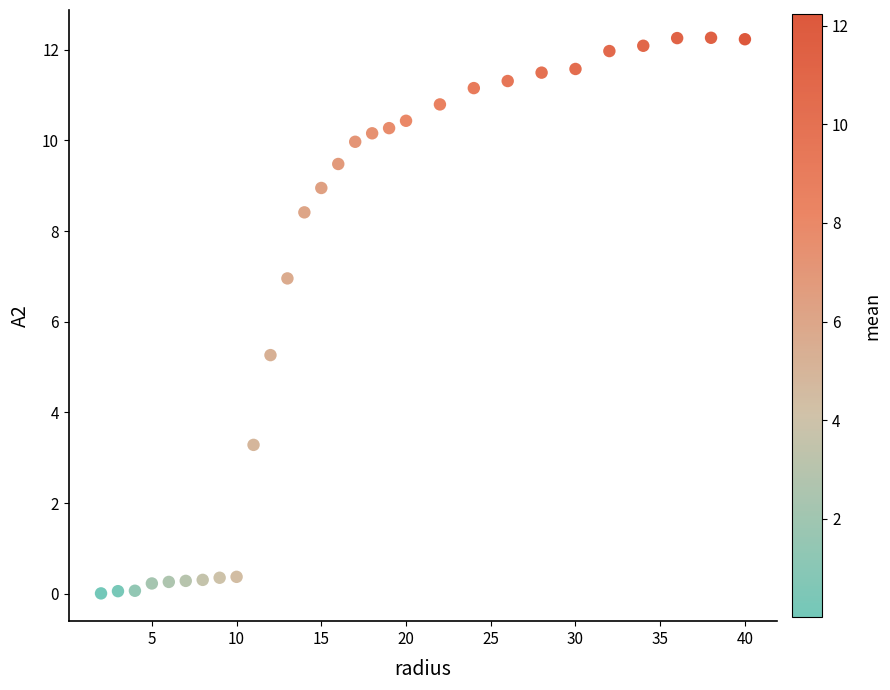

What is the range of X values (max minus min)?

38.0